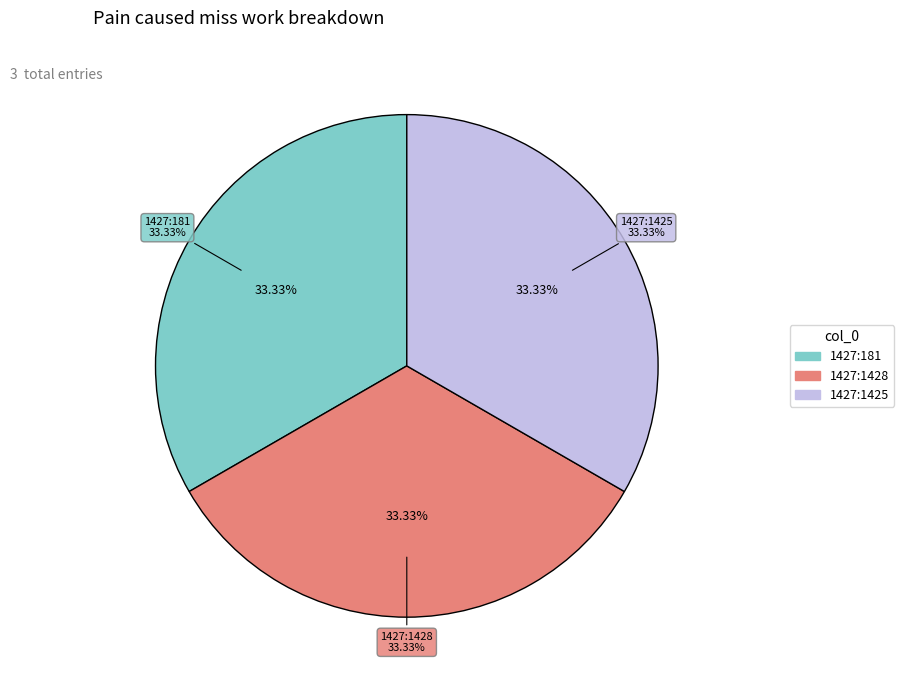

To the nearest percent, what portion does 1427:181 represent?

33%